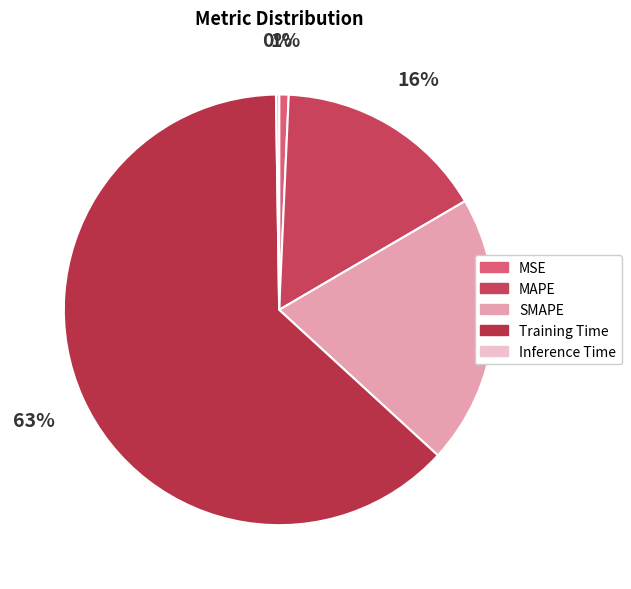

Is there any slice that represents more than half of the pie?

Yes